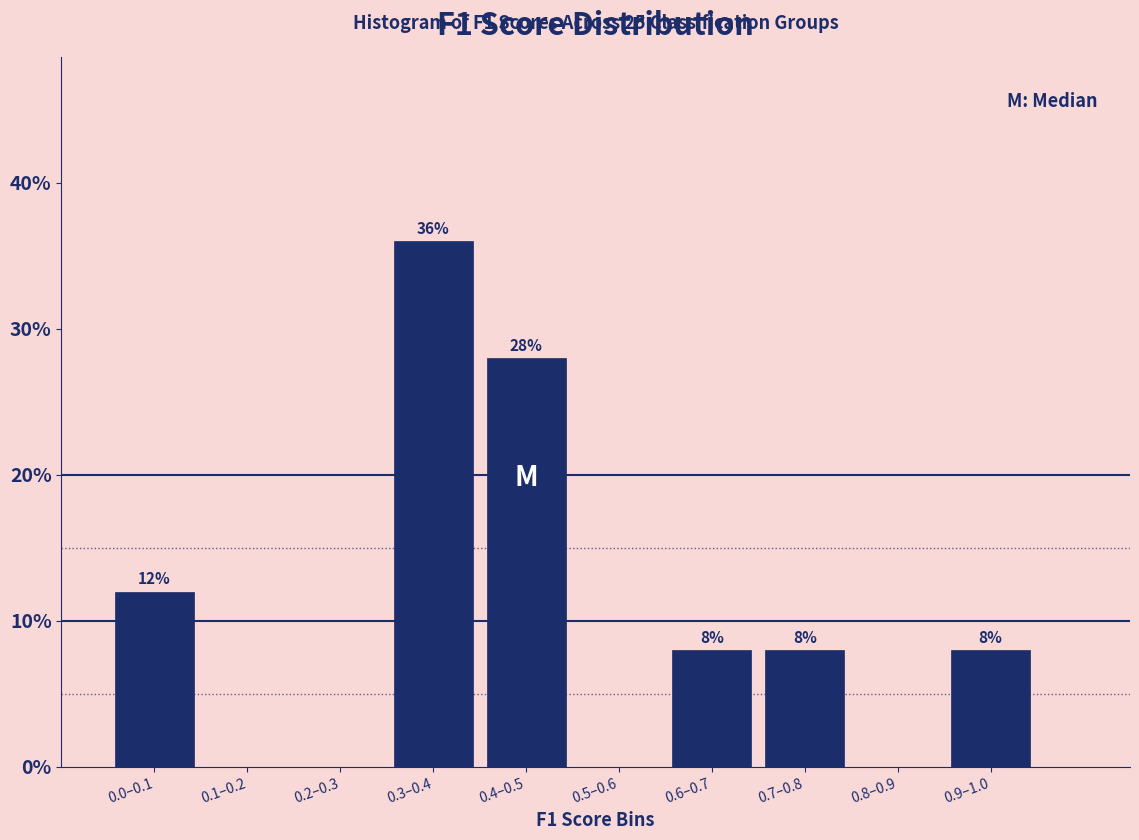

Reading left to right, transcribe all the data shown in this chart.

0.0–0.1=12.0	0.1–0.2=0.0	0.2–0.3=0.0	0.3–0.4=36.0	0.4–0.5=28.0	0.5–0.6=0.0	0.6–0.7=8.0	0.7–0.8=8.0	0.8–0.9=0.0	0.9–1.0=8.0